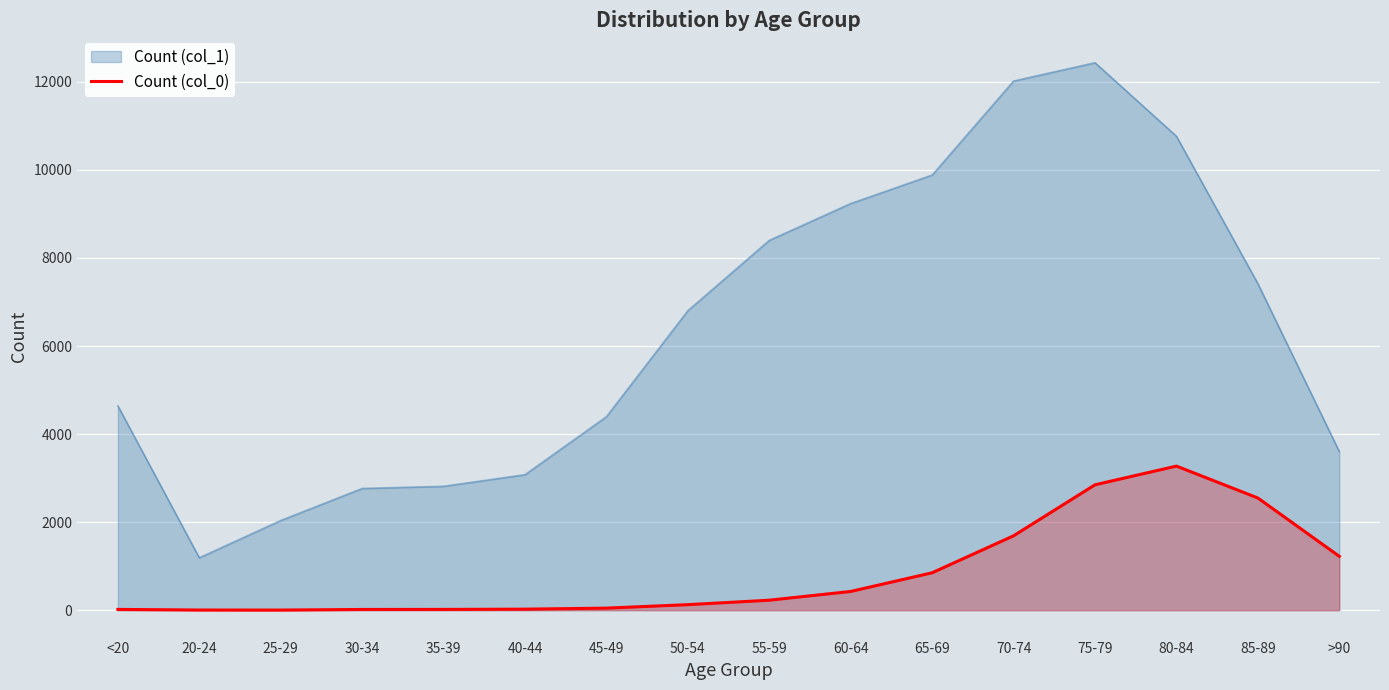

The value of Count (col_0) at 85-89 is 2548. True or false?

True